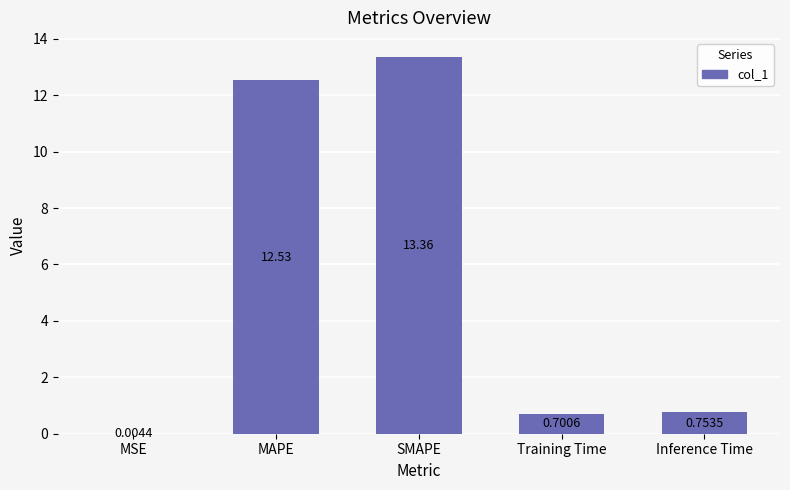

Between Training Time and Inference Time, which is larger?

Inference Time